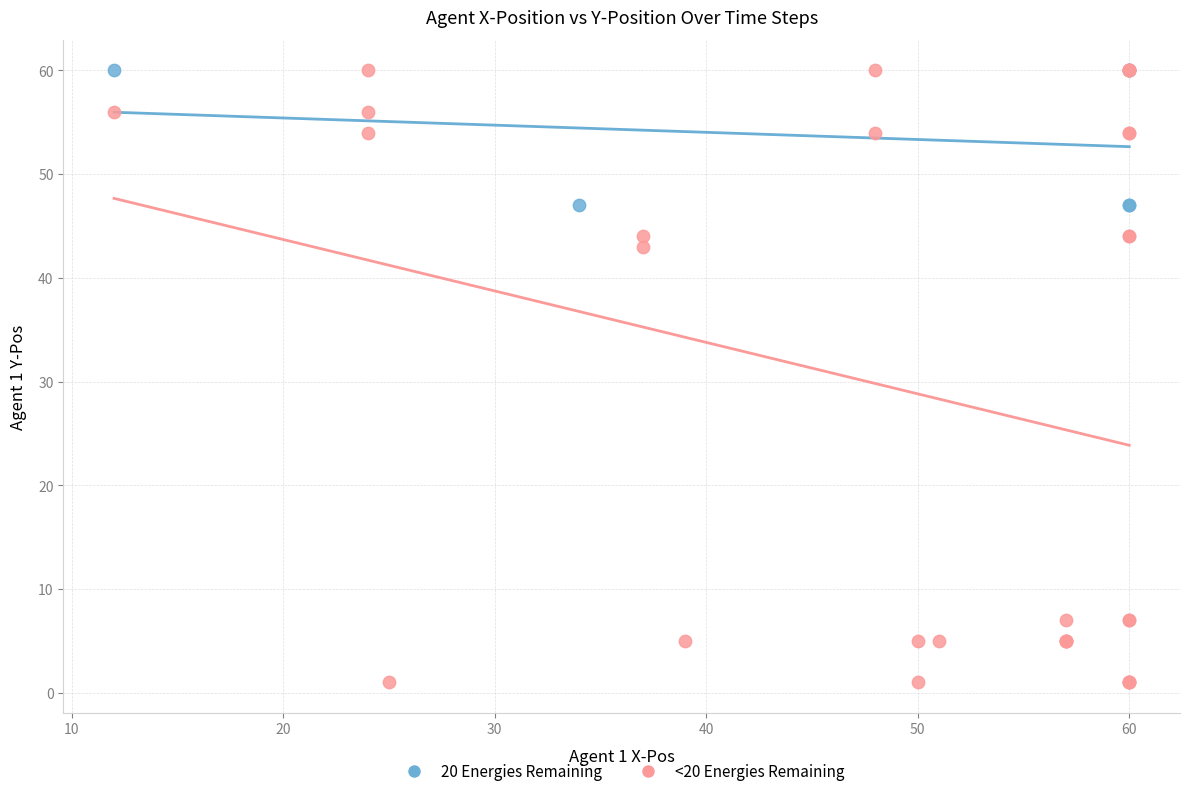

Which series contains the lowest Y value?

<20 Energies Remaining